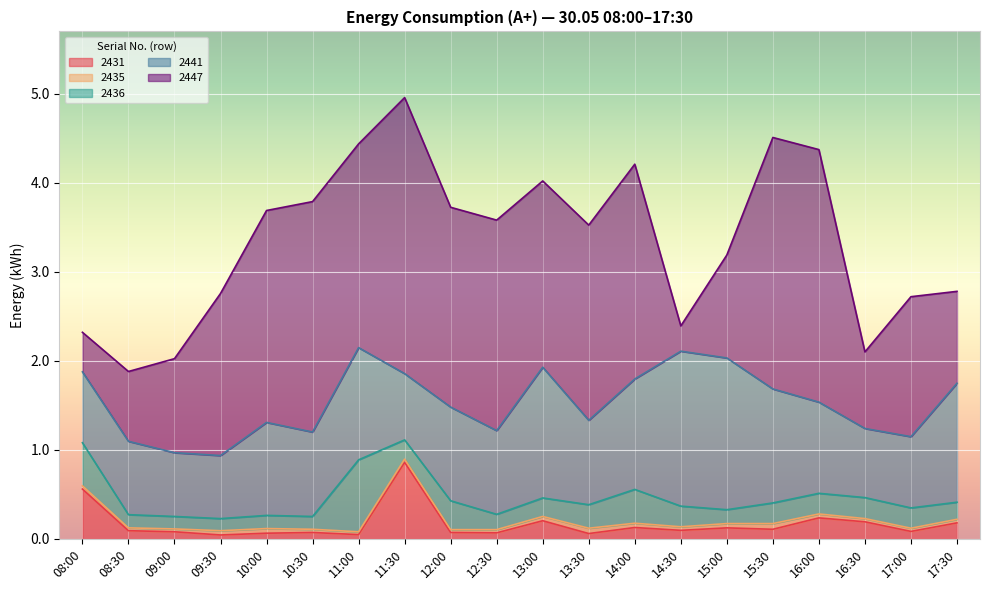

Reading left to right, transcribe all the data shown in this chart.

2431: 0.6	0.1	0.1	0.0	0.1	0.1	0.0	0.9	0.1	0.1	0.2	0.1	0.1	0.1	0.1	0.1	0.2	0.2	0.1	0.2
2435: 0.0	0.0	0.0	0.0	0.1	0.0	0.0	0.0	0.0	0.0	0.0	0.1	0.0	0.0	0.0	0.1	0.0	0.0	0.0	0.0
2436: 0.5	0.1	0.1	0.1	0.1	0.1	0.8	0.2	0.3	0.2	0.2	0.3	0.4	0.2	0.2	0.2	0.2	0.2	0.2	0.2
2441: 0.8	0.8	0.7	0.7	1.0	0.9	1.3	0.7	1.1	0.9	1.5	0.9	1.2	1.7	1.7	1.3	1.0	0.8	0.8	1.3
2447: 0.4	0.8	1.1	1.8	2.4	2.6	2.3	3.1	2.2	2.4	2.1	2.2	2.4	0.3	1.2	2.8	2.8	0.9	1.6	1.0